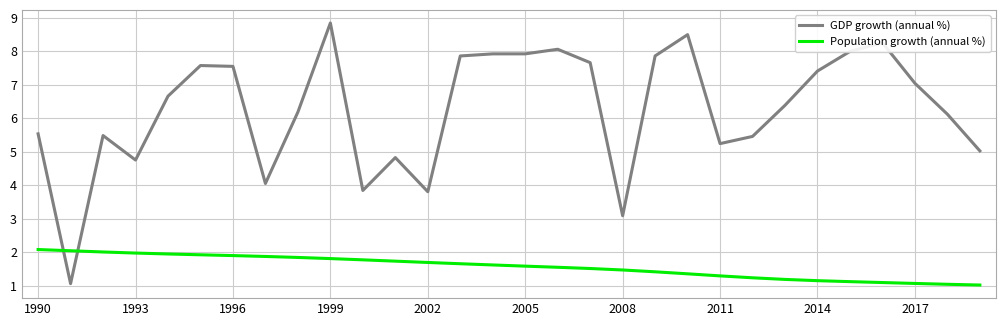

Which series has the largest range (max minus min)?

GDP growth (annual %)